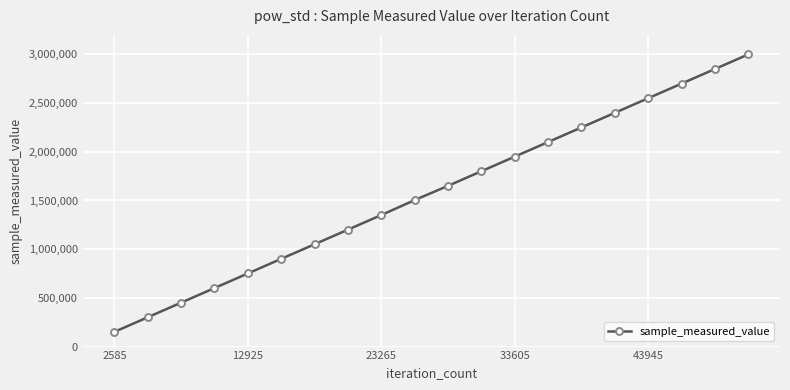

Reading left to right, list all the values displayed in this chart.

150975	300905	450835	600765	750695	900625	1050555	1200485	1350415	1503846	1650275	1800205	1950135	2100065	2249995	2399925	2549855	2699785	2849715	2999645